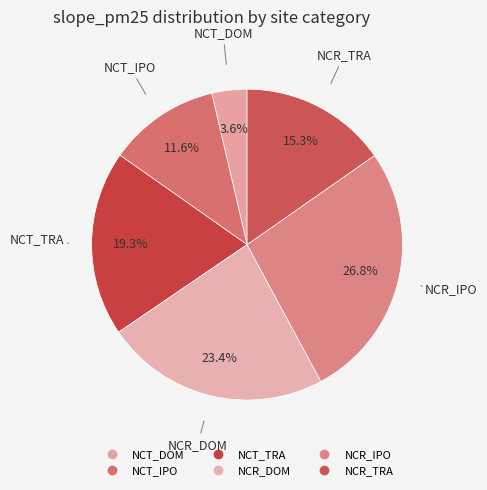

To the nearest percent, what is the combined percentage of NCR_TRA and NCT_DOM?

19%